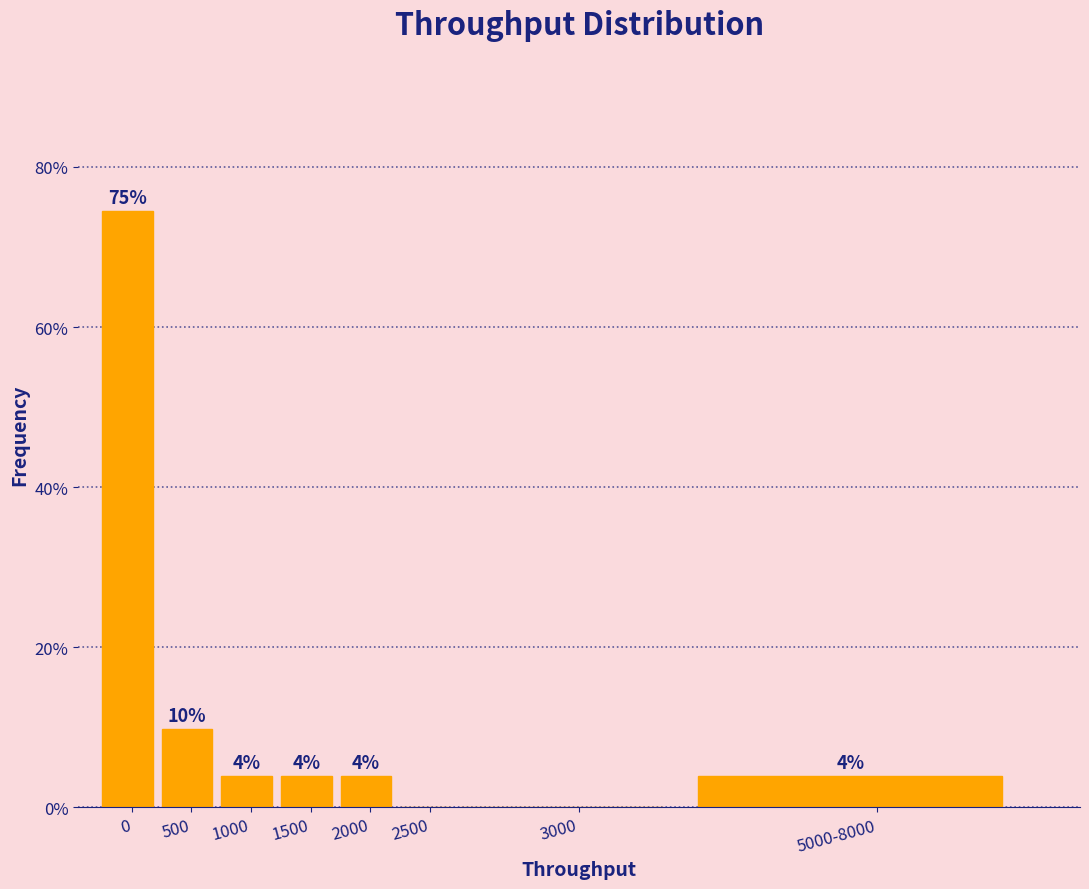

Are the bars horizontal?

No